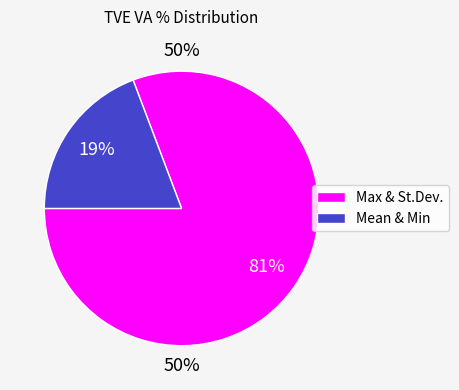

What is the majority slice?

Max